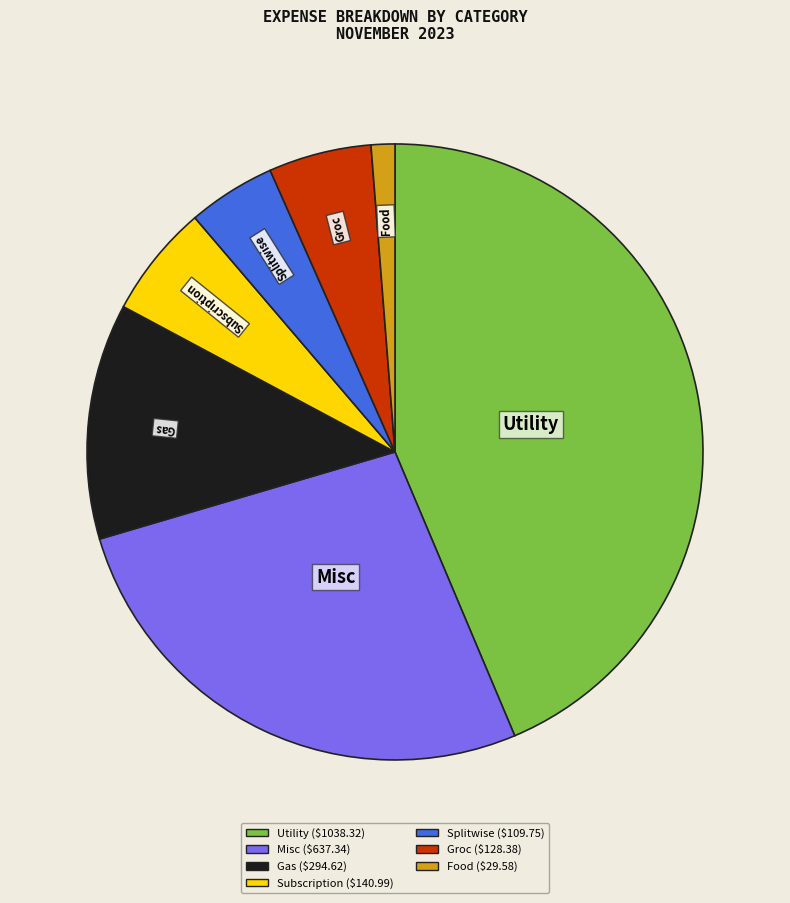

Does any single category account for the majority?

No